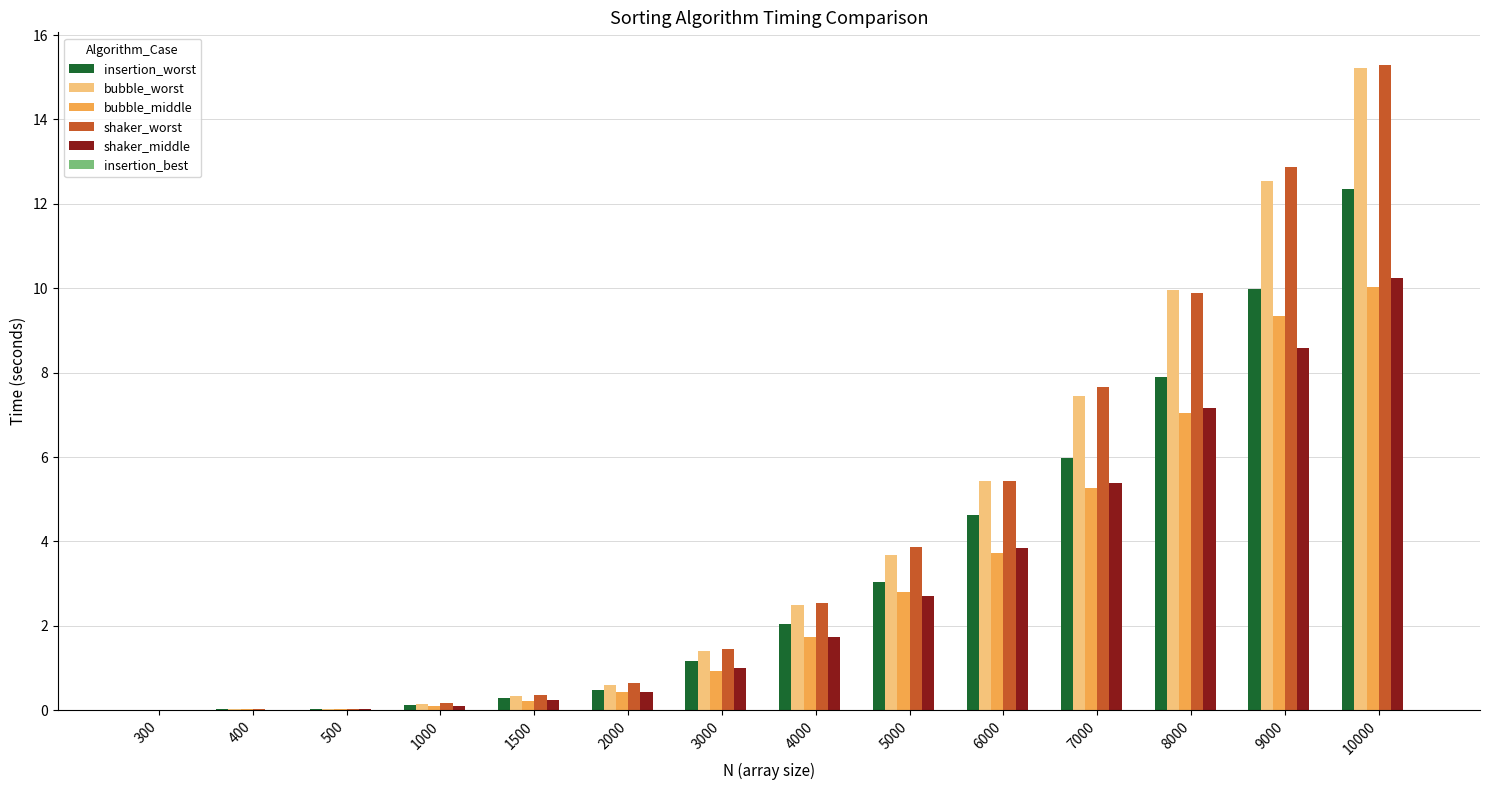

Are the bars horizontal?

No